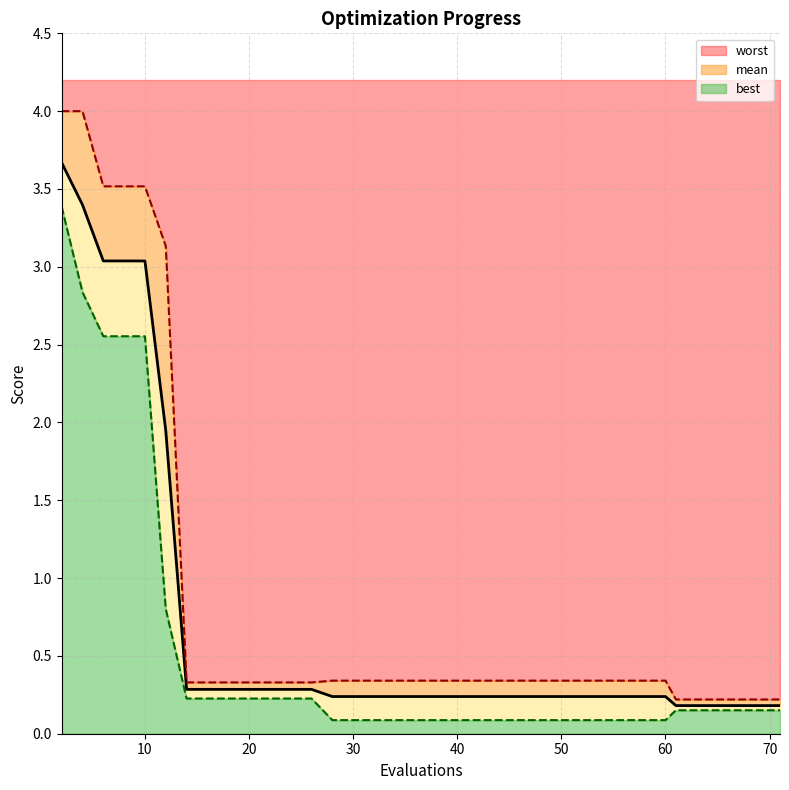

Reading left to right, extract all data points from this chart.

mean: 3.7	3.4	3.0	3.0	3.0	1.9	0.3	0.3	0.3	0.3	0.3	0.3	0.3	0.2	0.2	0.2	0.2	0.2	0.2	0.2	0.2	0.2	0.2	0.2	0.2	0.2	0.2	0.2	0.2	0.2	0.2	0.2	0.2	0.2	0.2	0.2	0.2	0.2	0.2	0.2
best: 3.4	2.8	2.6	2.6	2.6	0.8	0.2	0.2	0.2	0.2	0.2	0.2	0.2	0.1	0.1	0.1	0.1	0.1	0.1	0.1	0.1	0.1	0.1	0.1	0.1	0.1	0.1	0.1	0.1	0.1	0.1	0.1	0.1	0.1	0.2	0.2	0.2	0.2	0.2	0.2
worst: 4.0	4.0	3.5	3.5	3.5	3.1	0.3	0.3	0.3	0.3	0.3	0.3	0.3	0.3	0.3	0.3	0.3	0.3	0.3	0.3	0.3	0.3	0.3	0.3	0.3	0.3	0.3	0.3	0.3	0.3	0.3	0.3	0.3	0.3	0.2	0.2	0.2	0.2	0.2	0.2